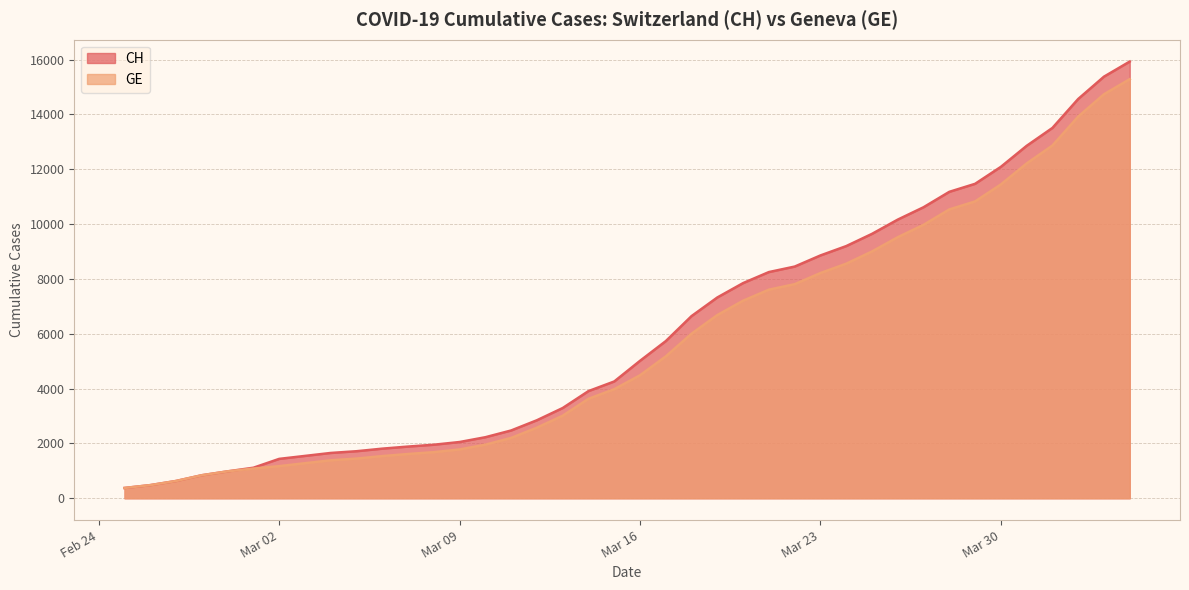

What is the total value across all series at 2020-03-19?

14004